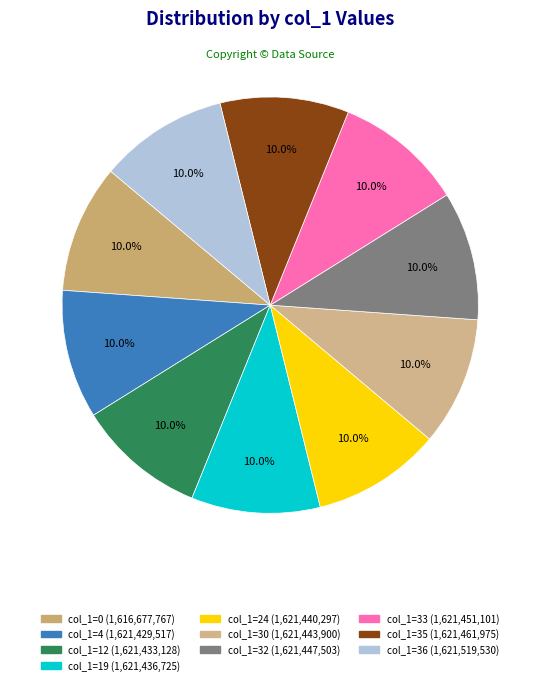

Does any single category account for the majority?

No